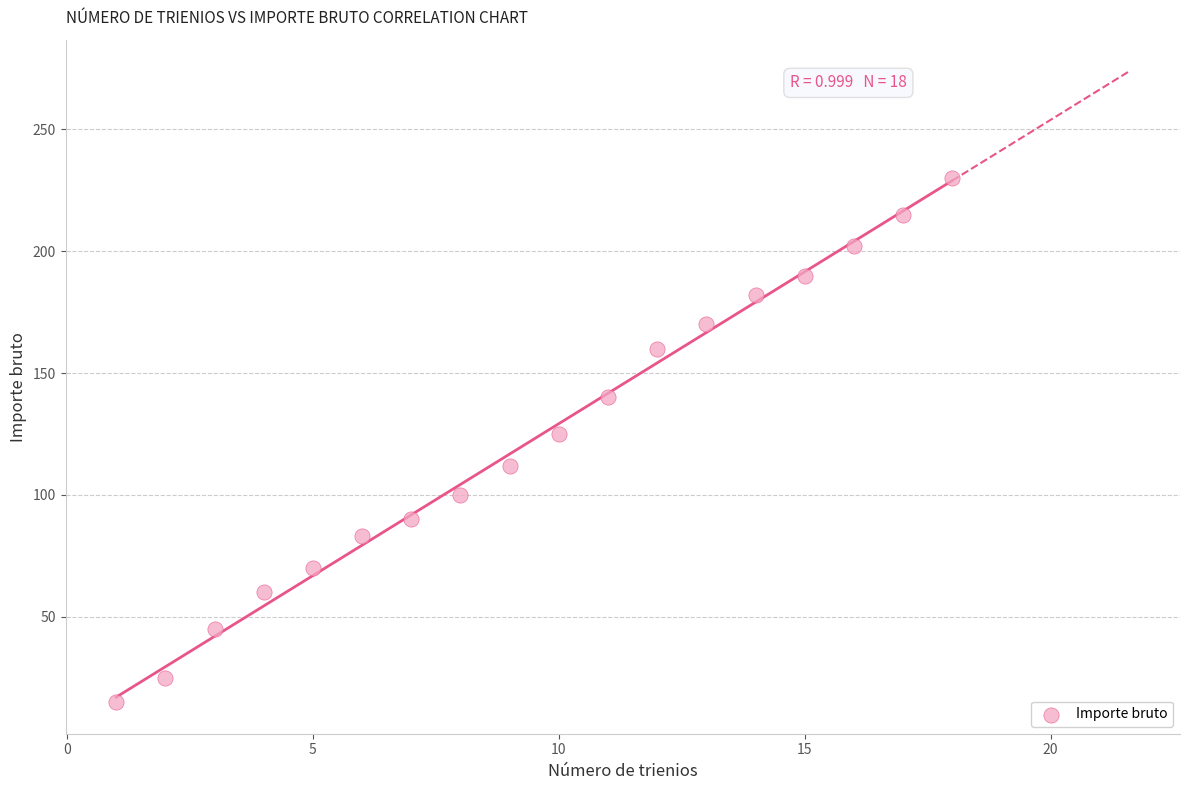

What Y value in the scatter plot is closest to 122?

125